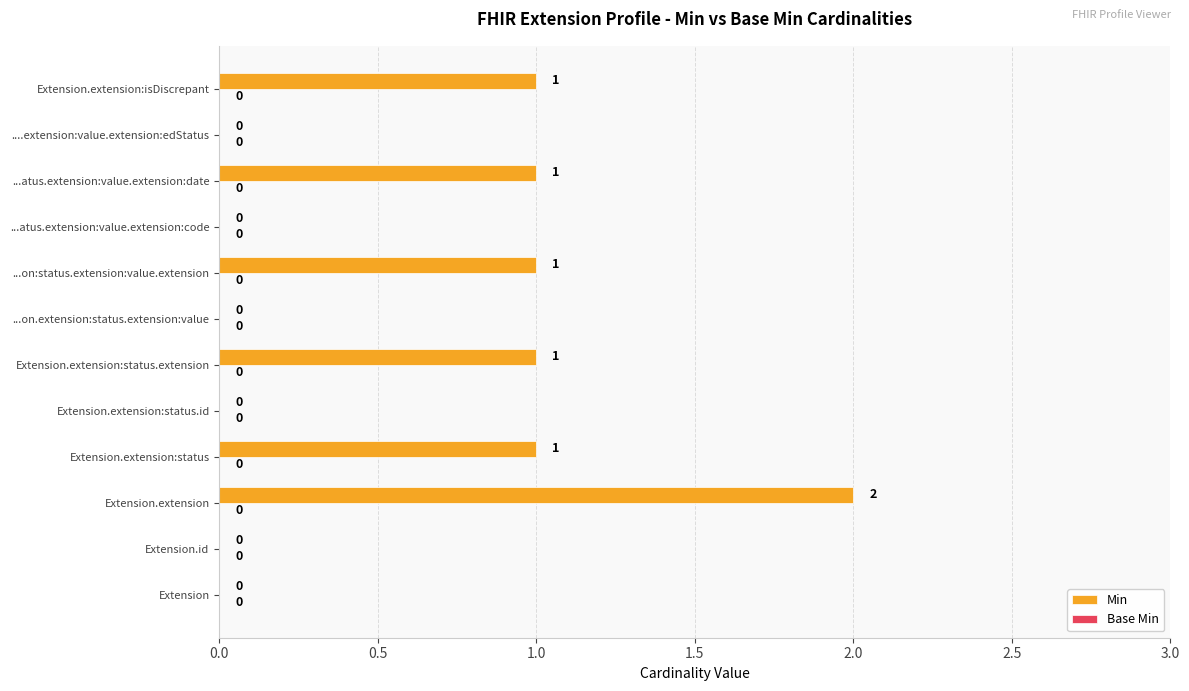

What is the sum of all values?

7